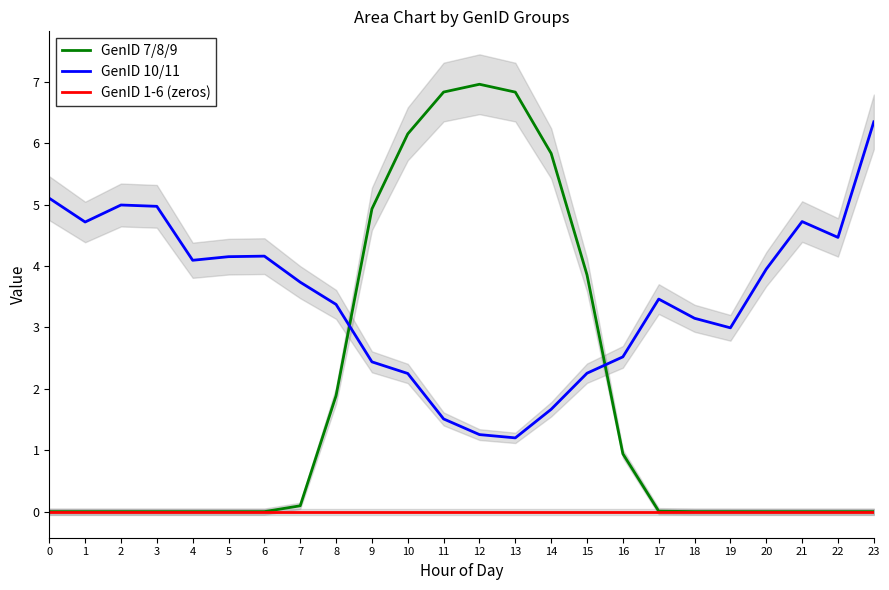

Reading left to right, list all the values displayed in this chart.

GenID 7/8/9: 0=0.0	1=0.0	2=0.0	3=0.0	4=0.0	5=0.0	6=0.0	7=0.1	8=1.9	9=4.9	10=6.2	11=6.8	12=7.0	13=6.8	14=5.8	15=3.9	16=0.9	17=0.0	18=0.0	19=0.0	20=0.0	21=0.0	22=0.0	23=0.0
GenID 10/11: 0=5.1	1=4.7	2=5.0	3=5.0	4=4.1	5=4.2	6=4.2	7=3.7	8=3.4	9=2.4	10=2.2	11=1.5	12=1.3	13=1.2	14=1.7	15=2.3	16=2.5	17=3.5	18=3.1	19=3.0	20=3.9	21=4.7	22=4.5	23=6.3
GenID 1-6 (zeros): 0=0.0	1=0.0	2=0.0	3=0.0	4=0.0	5=0.0	6=0.0	7=0.0	8=0.0	9=0.0	10=0.0	11=0.0	12=0.0	13=0.0	14=0.0	15=0.0	16=0.0	17=0.0	18=0.0	19=0.0	20=0.0	21=0.0	22=0.0	23=0.0